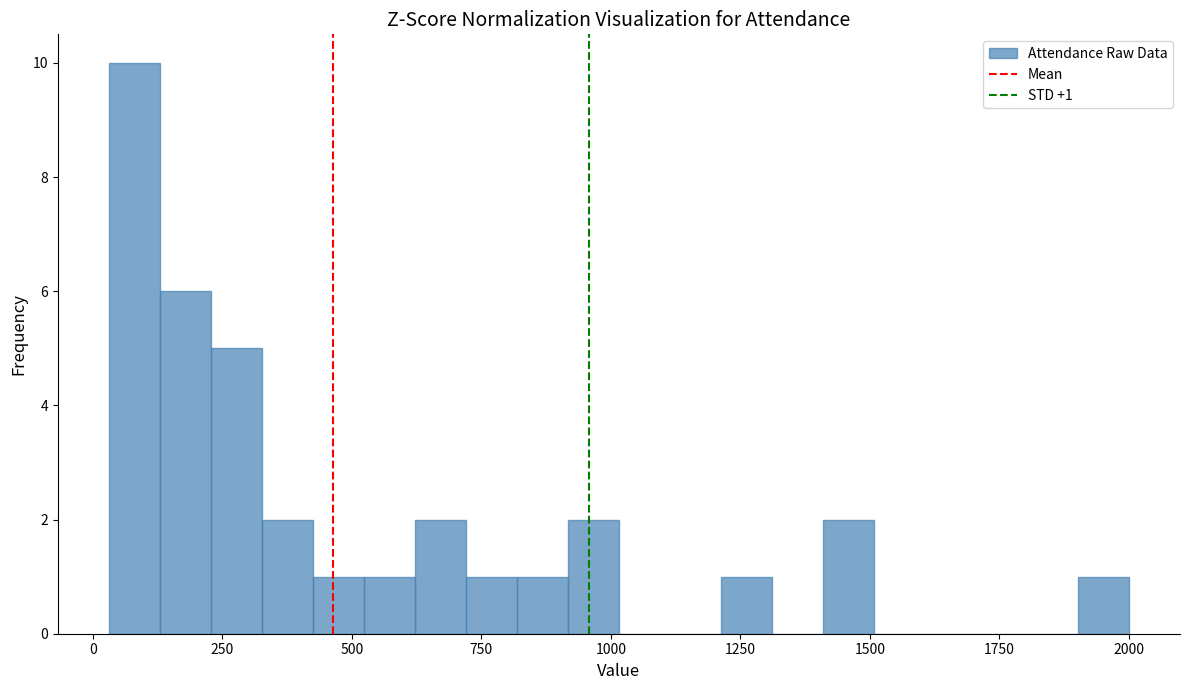

Around what value on the x-axis is the tallest bar? Give the approximate position of its centre, as read against the axis.

100